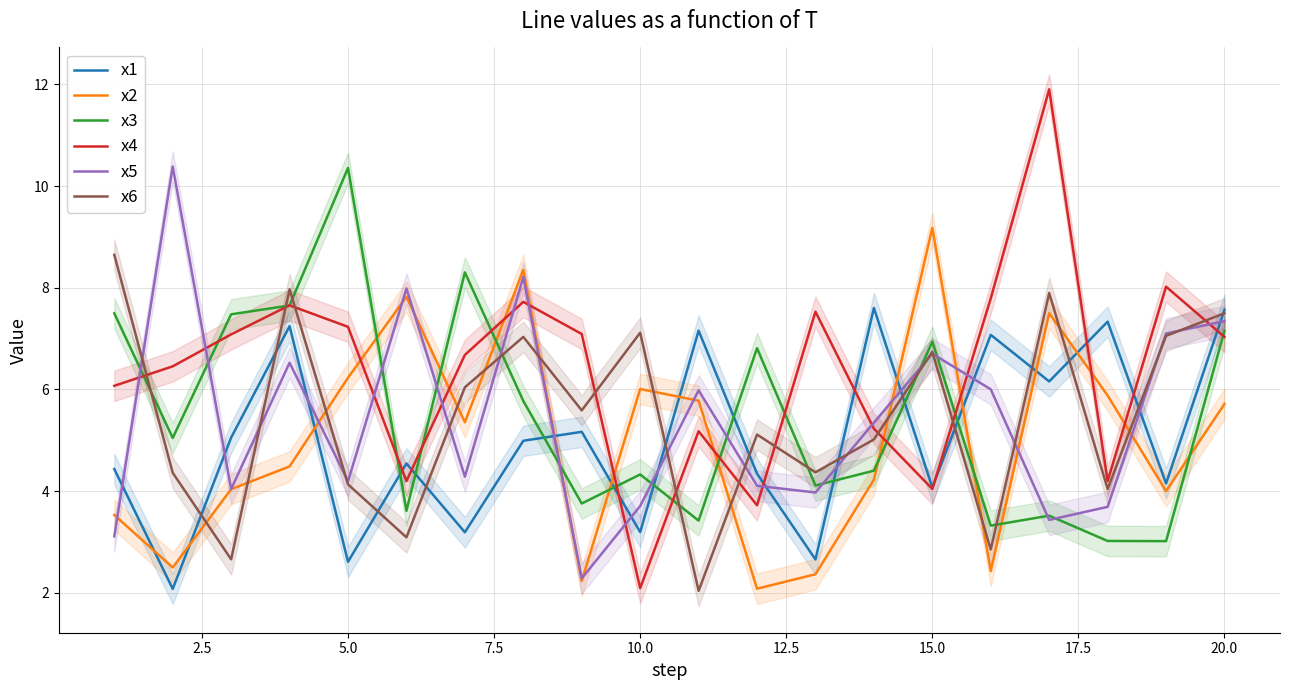

What is the minimum value for x6?

2.0